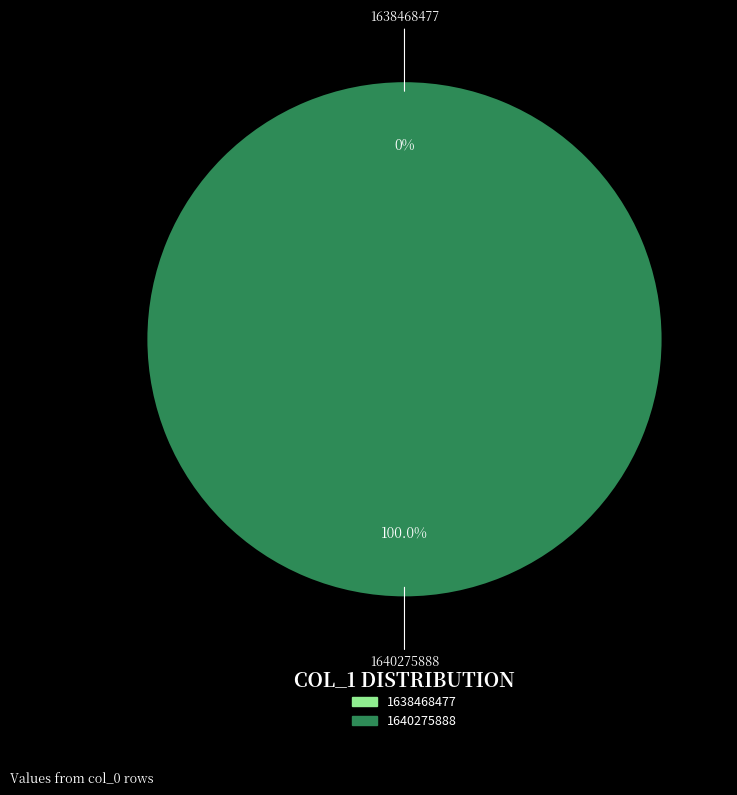

To the nearest percent, what is the difference between the 1640275888 and 1638468477 slice percentages?

100%